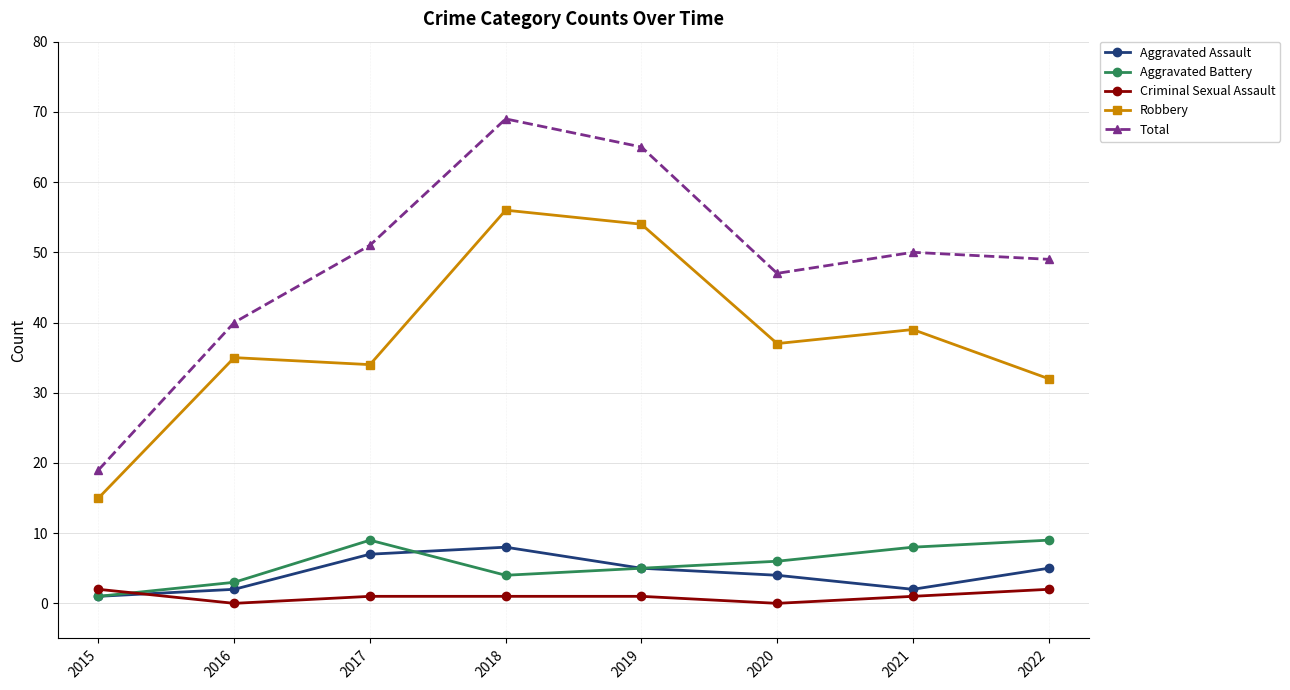

What is the sum of all Robbery values?

302